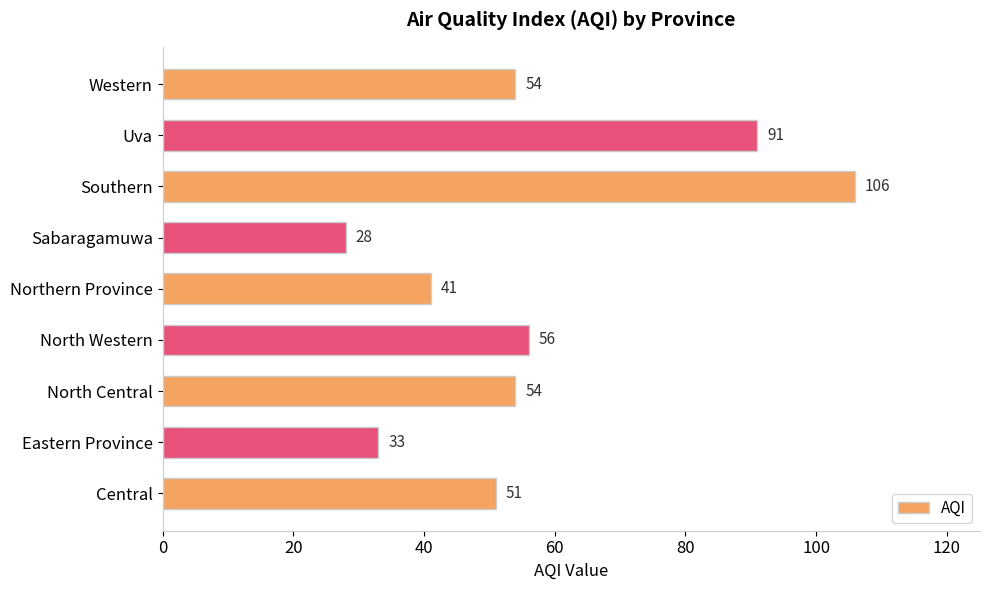

The value at Western is 31. True or false?

False